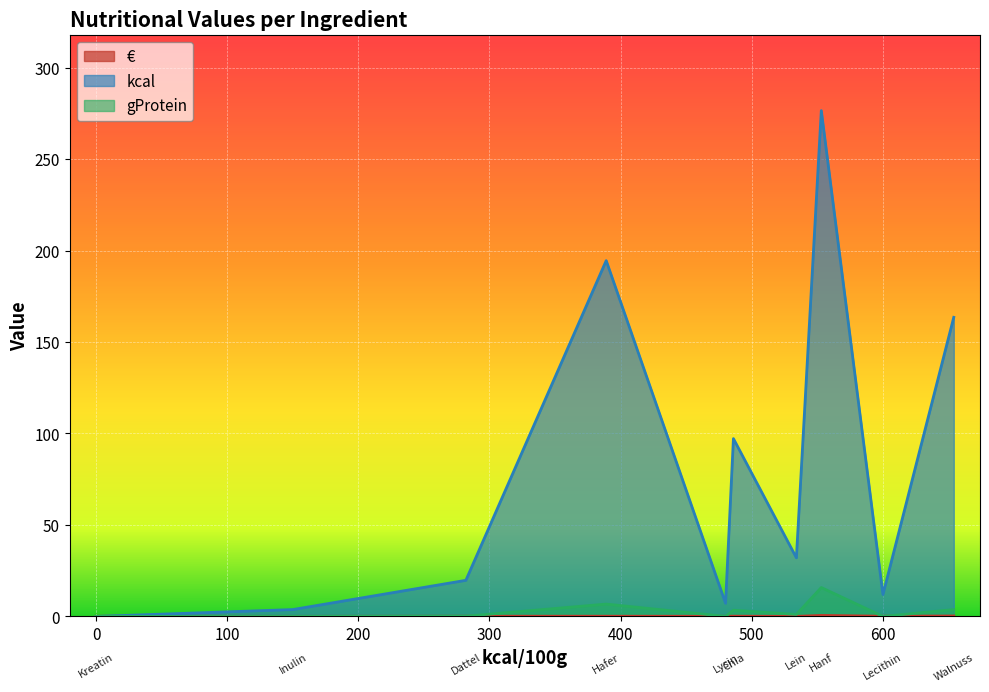

Which series changed the most between Lecithin and Kreatin?

kcal